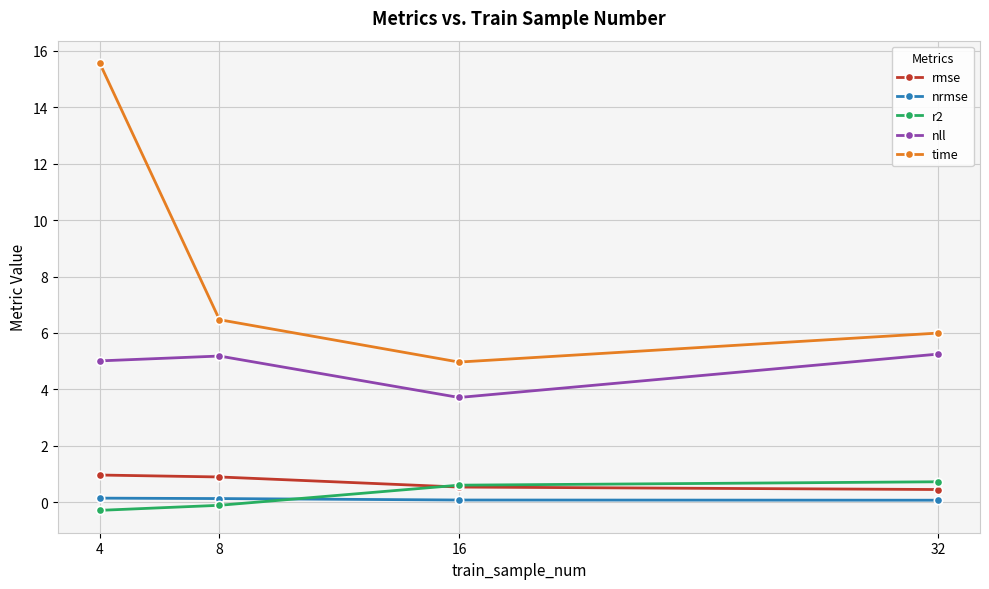

At which category does the chart reach its peak across all series?

4